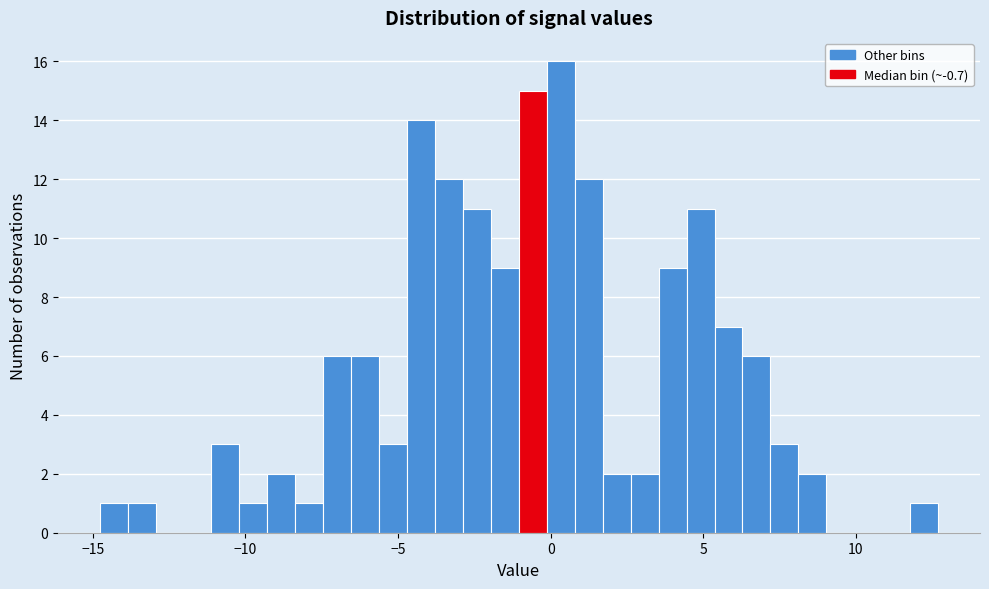

Around what value on the x-axis is the tallest bar? Give the approximate position of its centre, as read against the axis.

0.5